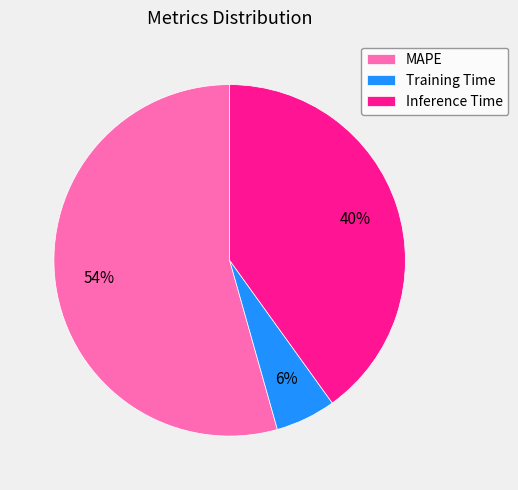

To the nearest percent, what is the average slice percentage?

33%